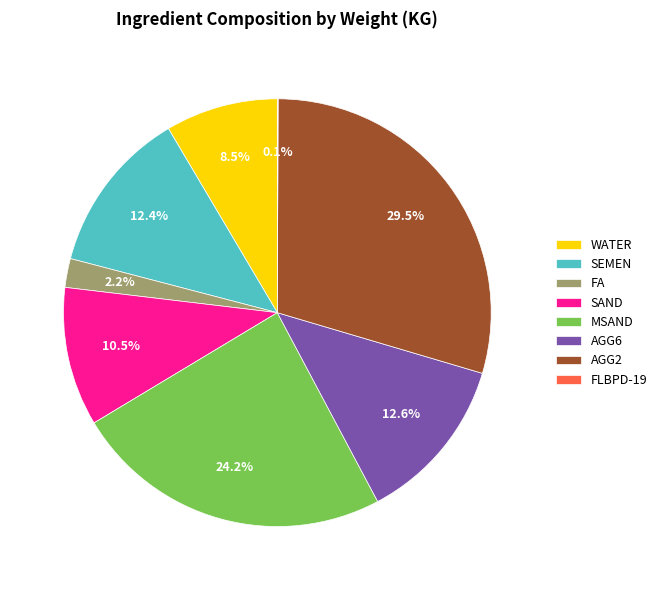

What is the largest slice in the pie chart?

AGG2